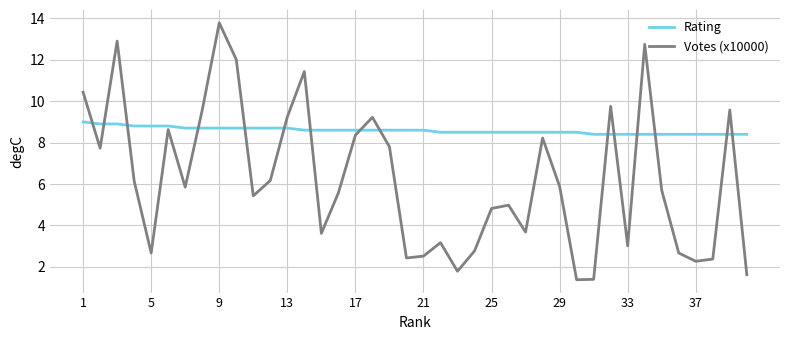

List the series in order of their overall mean, lowest first.

Votes (x10000), Rating